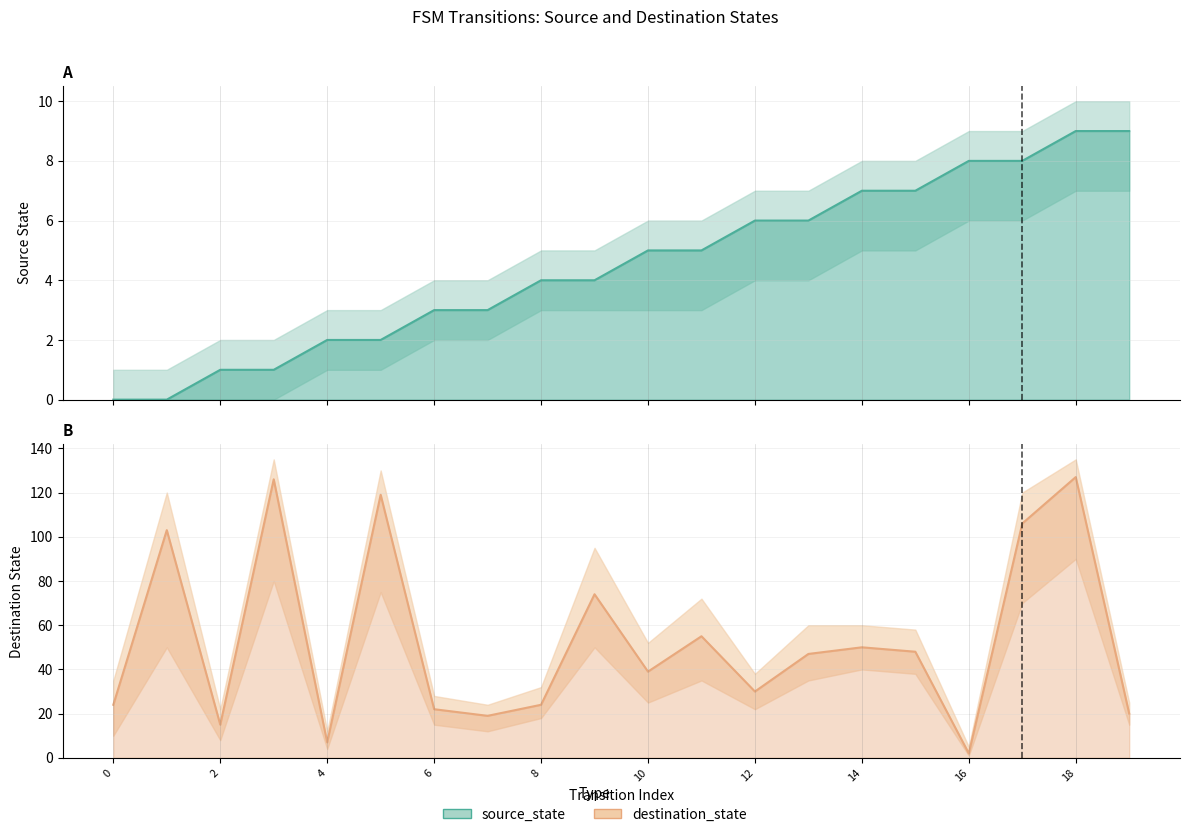

At which label is destination_state closest to 64?

11